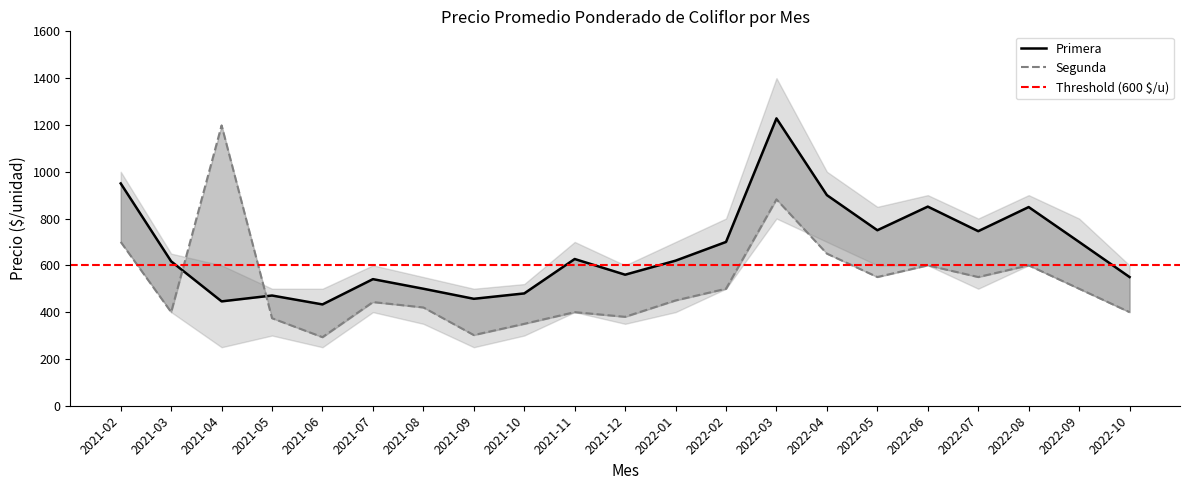

How many values in the Primera series are below 620?

10